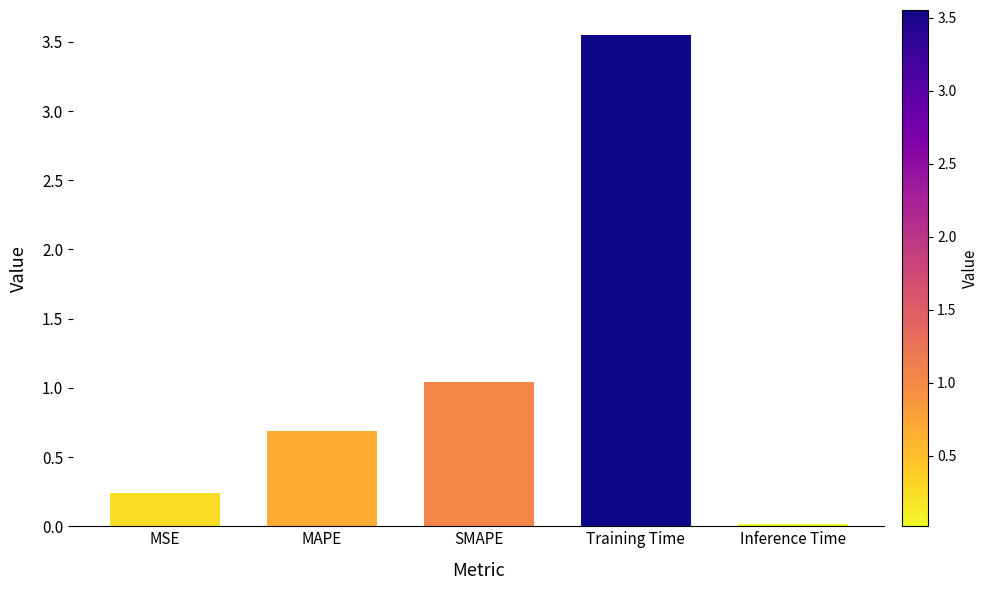

Are the bars horizontal?

No